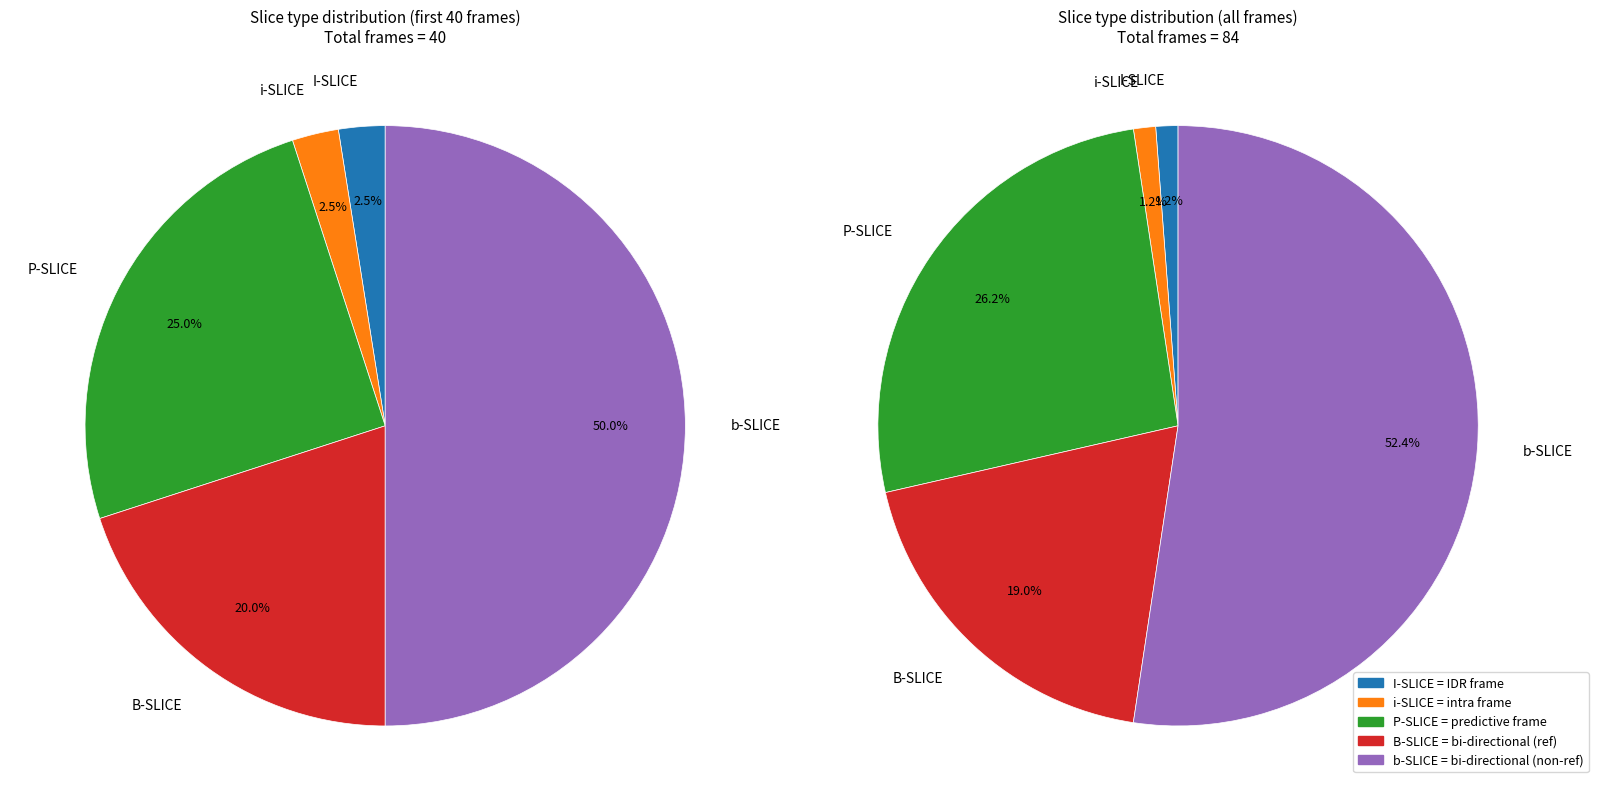

The i-SLICE slice represents 2% of the pie. True or false?

True